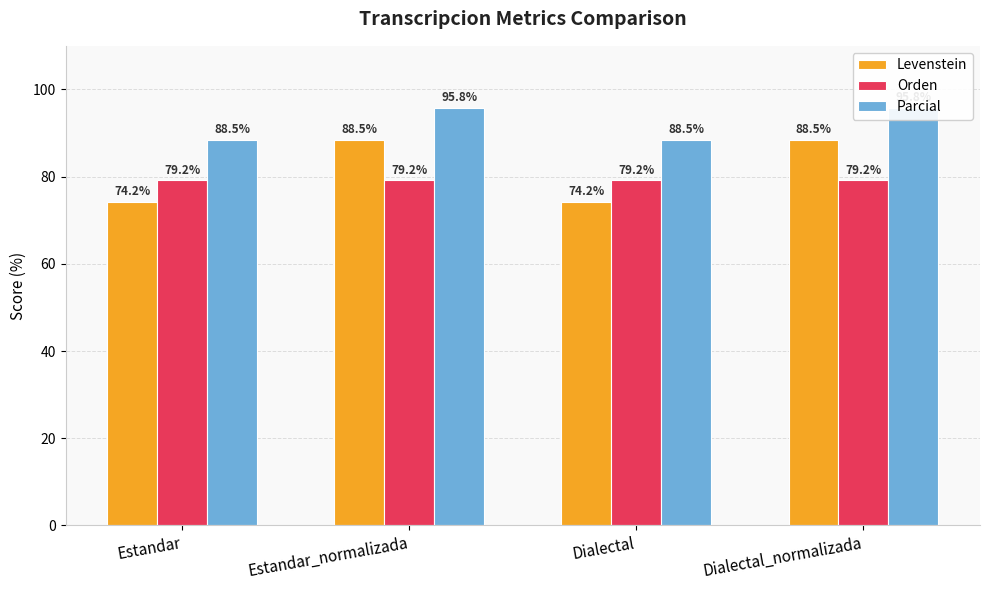

Which series changed the most between Dialectal and Dialectal_normalizada?

Levenstein